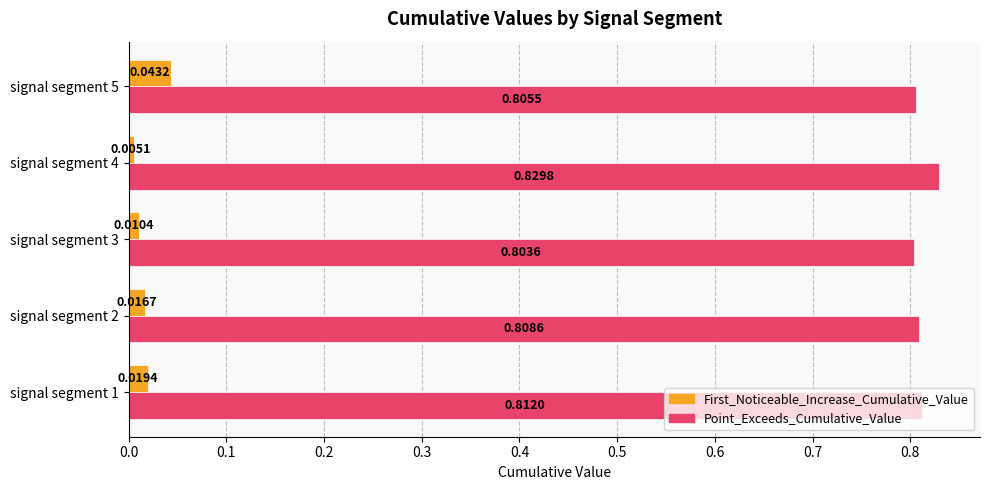

Which series changed the most between signal segment 4 and signal segment 5?

First_Noticeable_Increase_Cumulative_Value